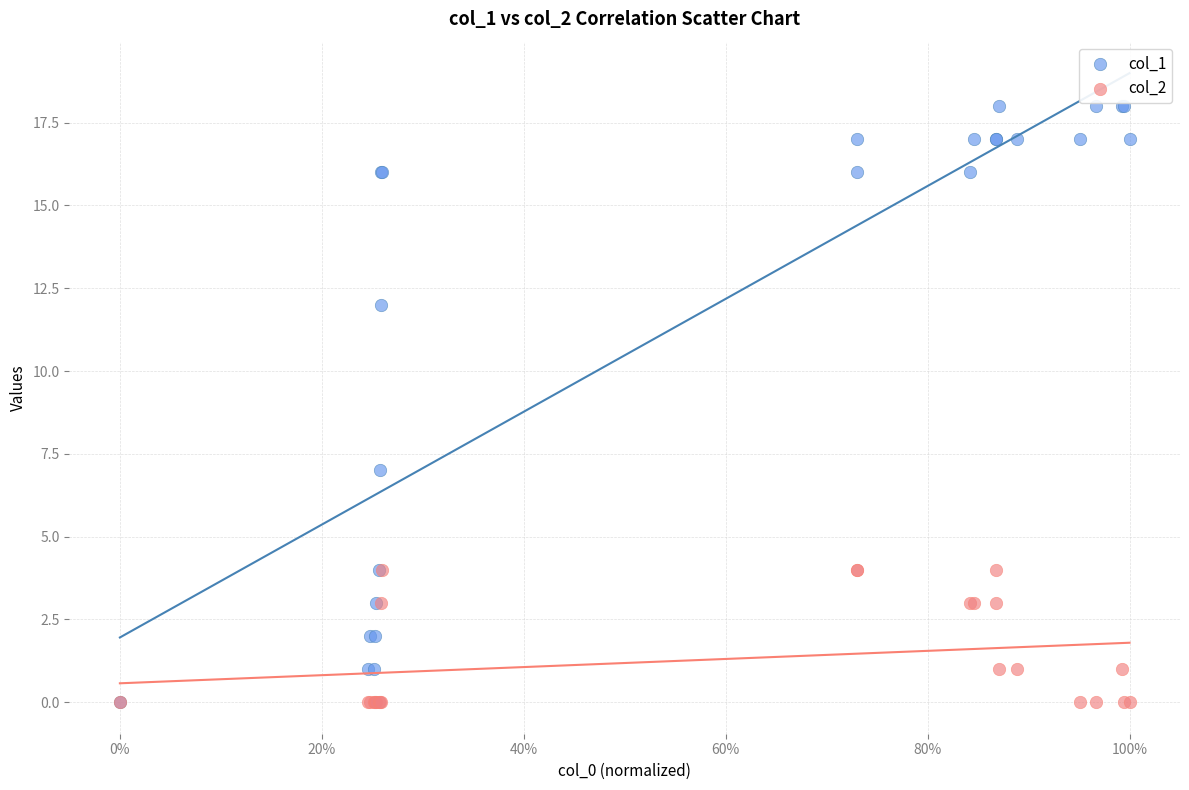

Which series contains the highest Y value?

col_1